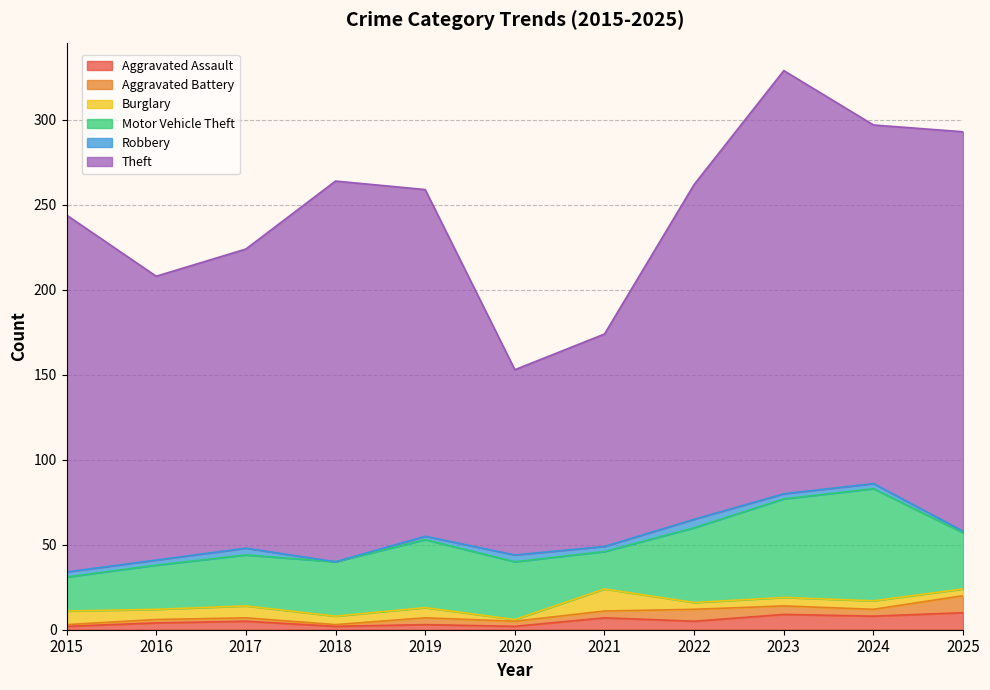

Between 2020 and 2024, which is larger?

2024